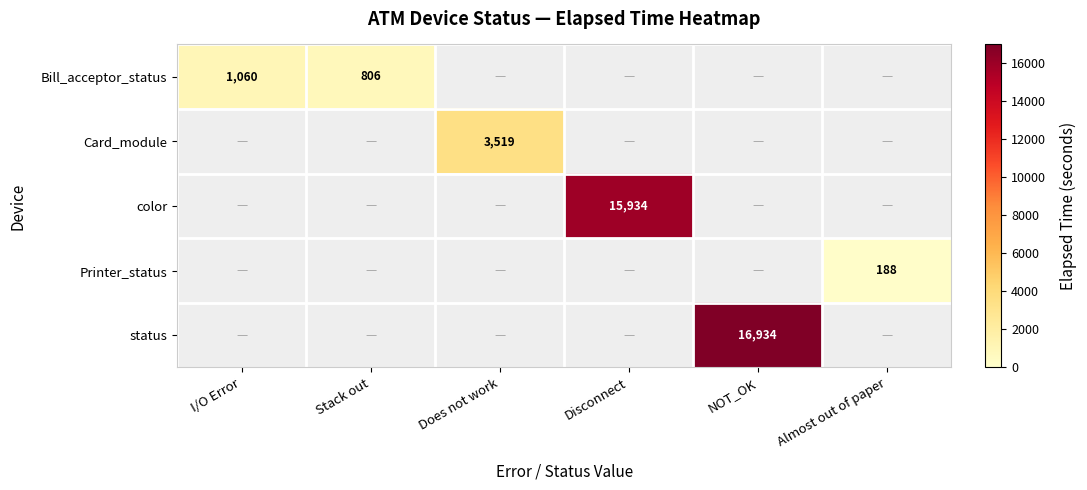

How many categories are shown in the chart?

6